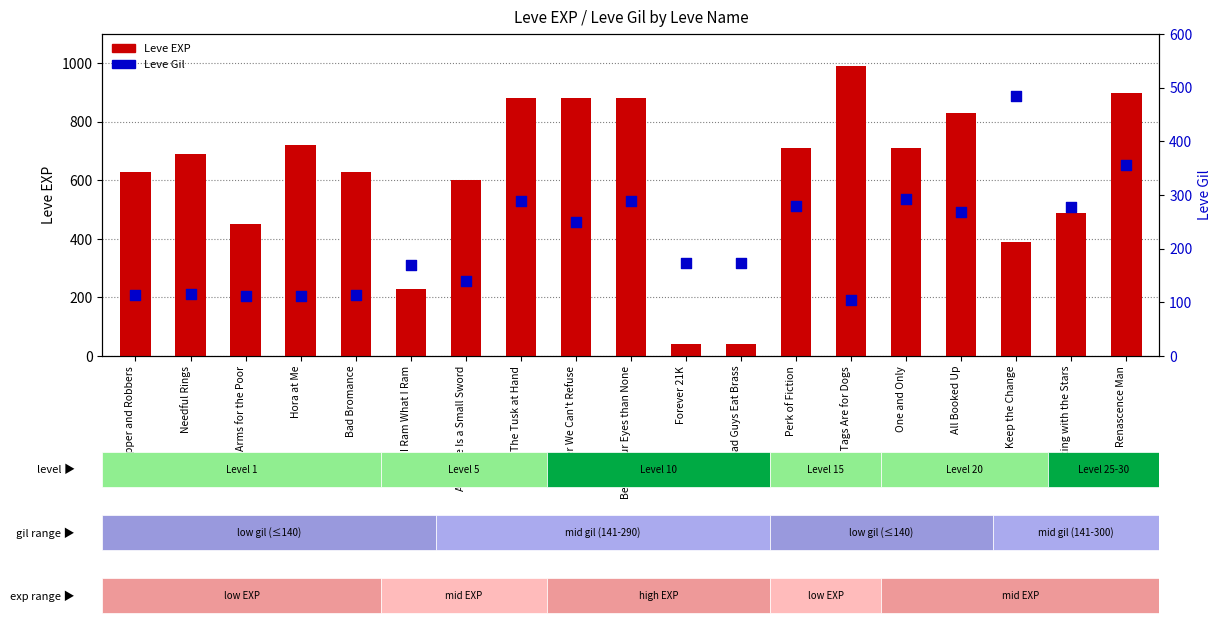

At how many categories does at least one series exceed 141?

19